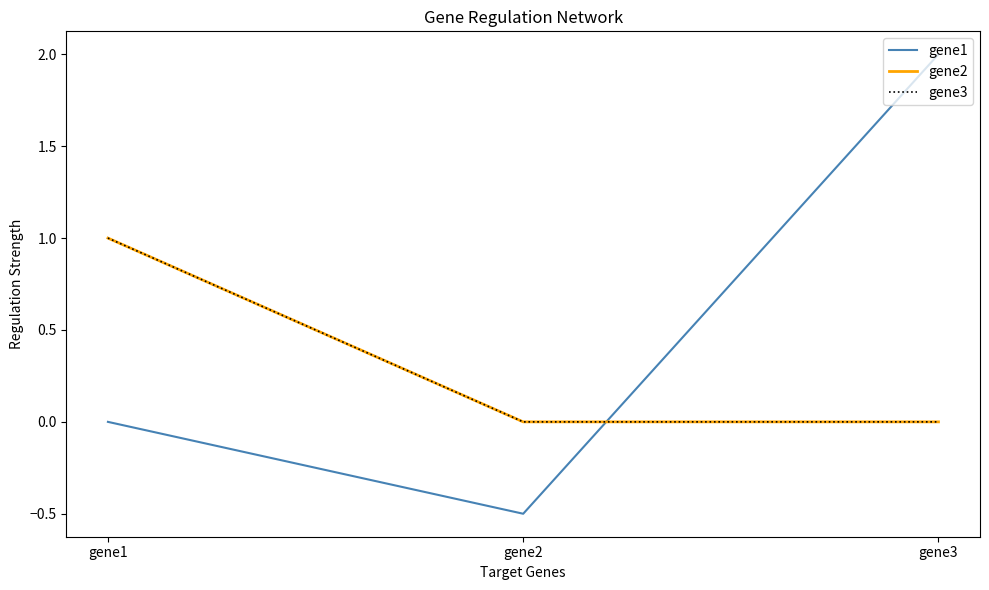

What is the total value across all series at gene2?

-0.5